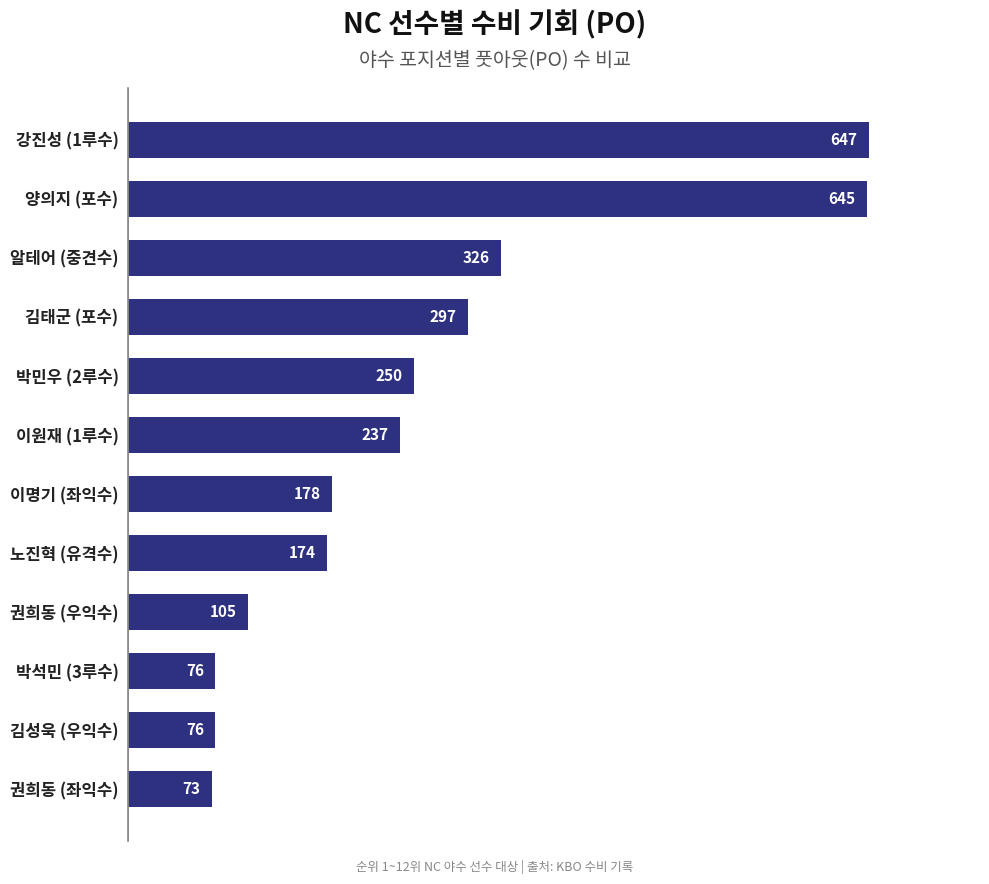

What is the change in value from 노진혁 (유격수) to 알테어 (중견수)?

+152